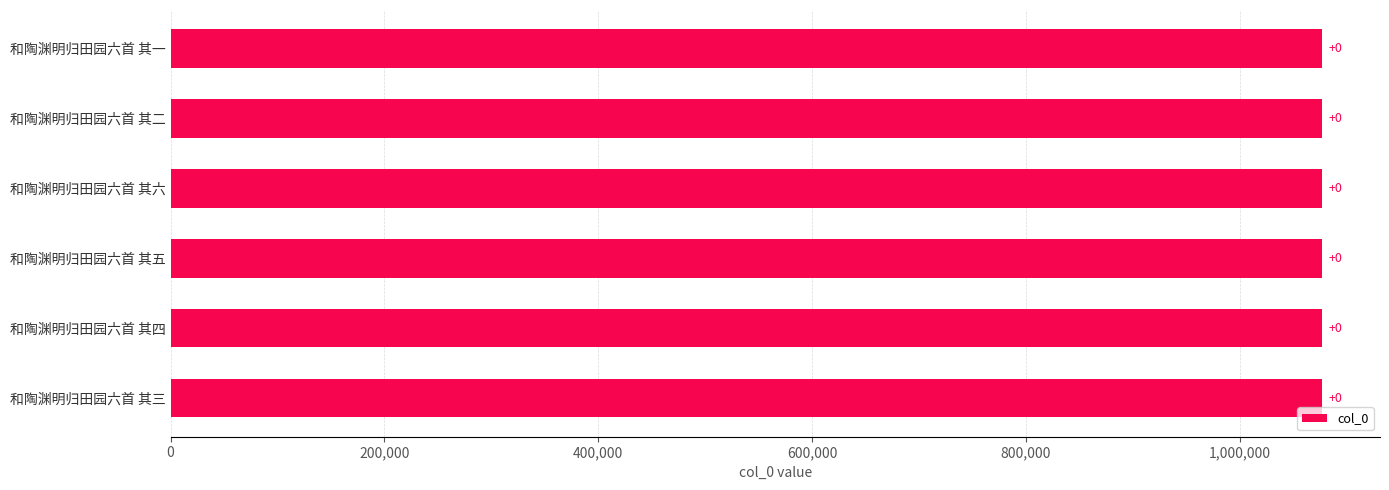

What is the sum of all values?

6463869